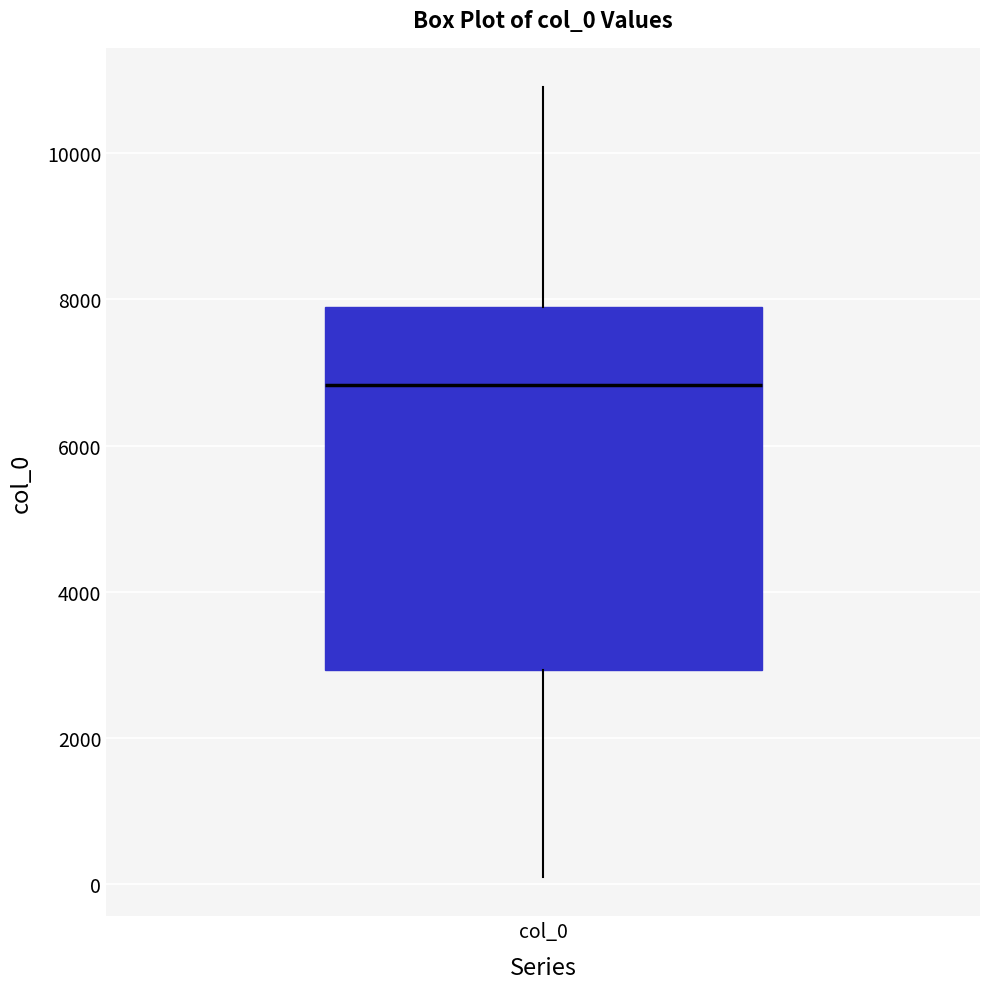

Transcribe this box plot: give where the median line is, the range the box spans, and where the two whiskers end, as read against the y-axis. The values are not printed on the chart, so give them approximately, as read against the axis.

median 6800, box 3000 to 7800, whiskers 200 to 11000